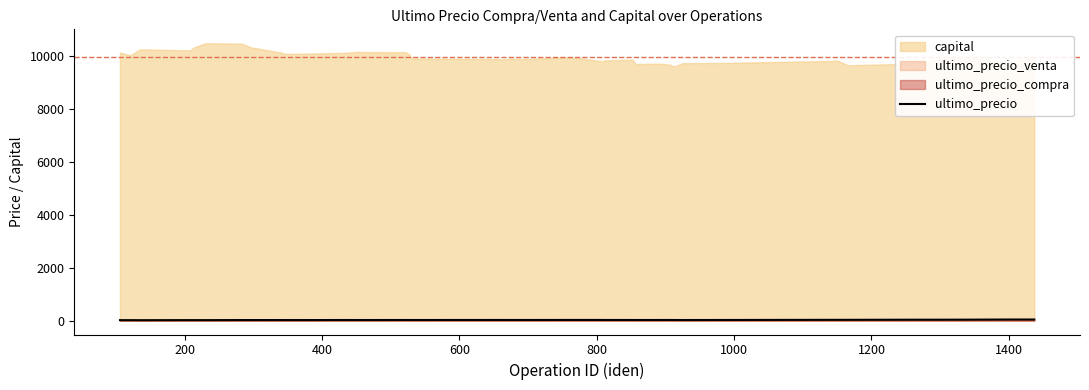

What is the value of the 30th point from the left?

24.1